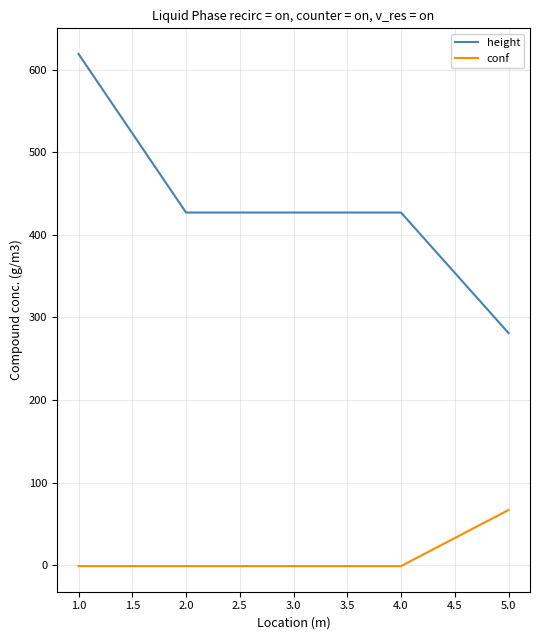

What is the difference between the second highest and minimum values in the height series?

145.8